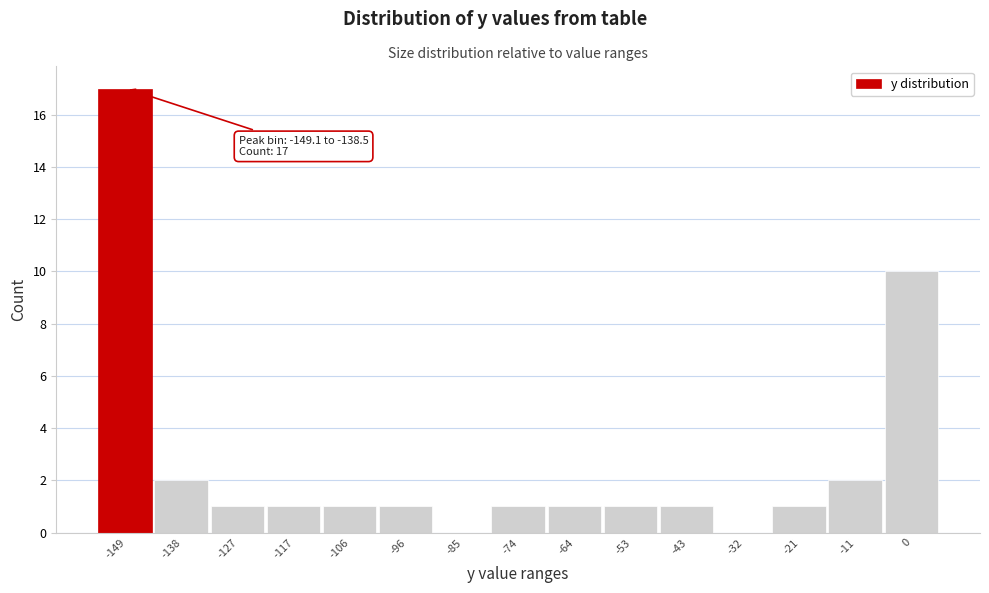

Reading right to left, list all the values displayed in this chart.

0=10	-11=2	-21=1	-32=0	-43=1	-53=1	-64=1	-74=1	-85=0	-96=1	-106=1	-117=1	-127=1	-138=2	-149=17